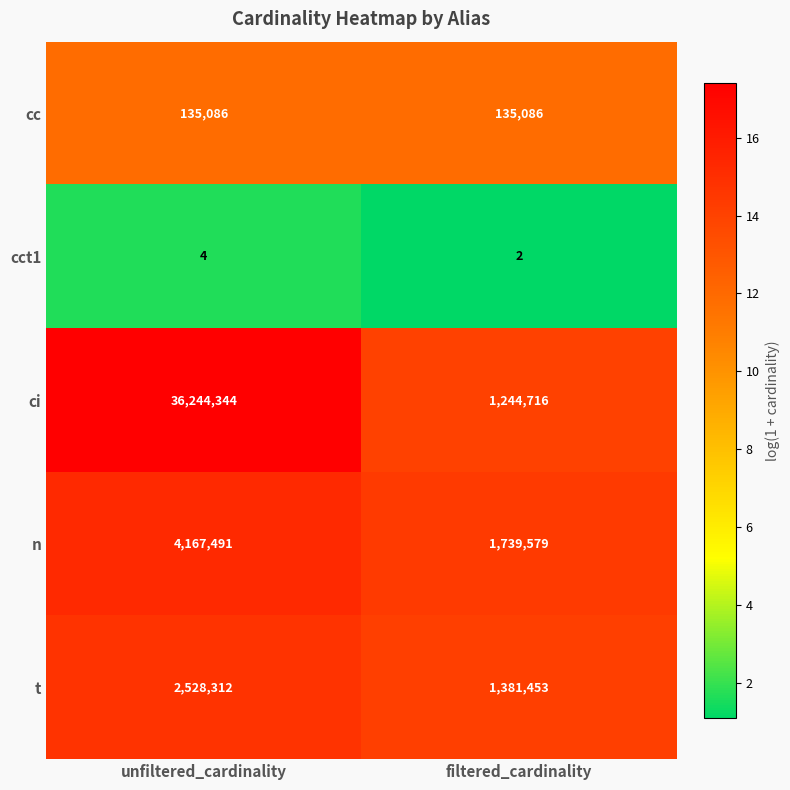

The cc series shows 135086 at filtered_cardinality. True or false?

True